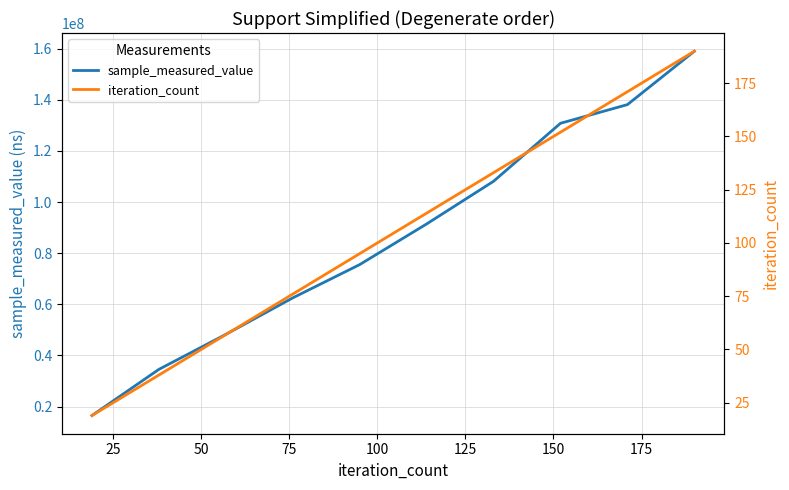

How many values in the sample_measured_value series are below 91440057?

5